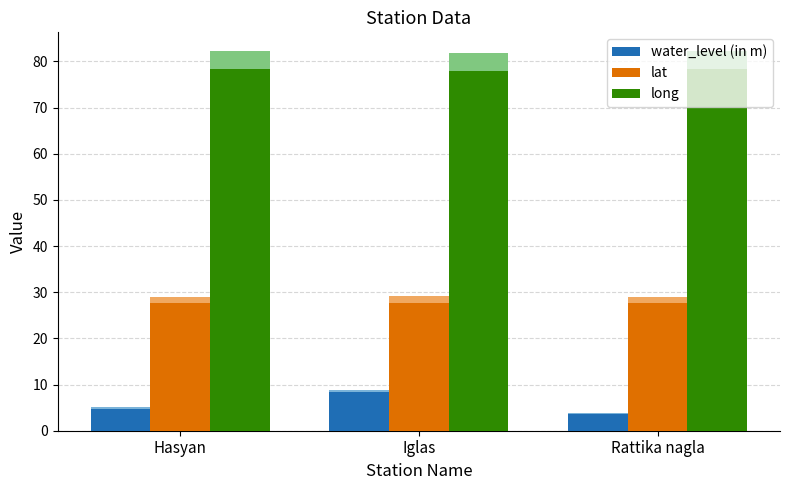

At which label is lat closest to 27?

Hasyan